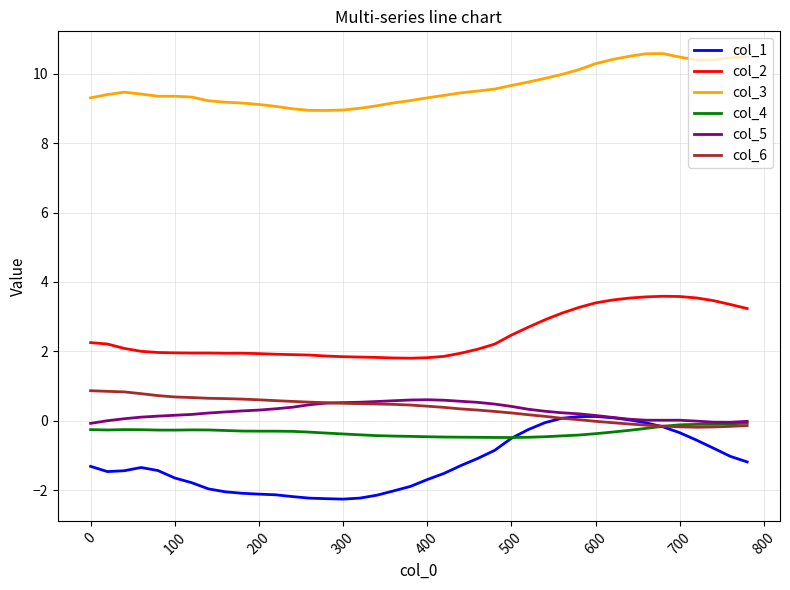

True or false: col_1 and col_3 cross at least once.

False